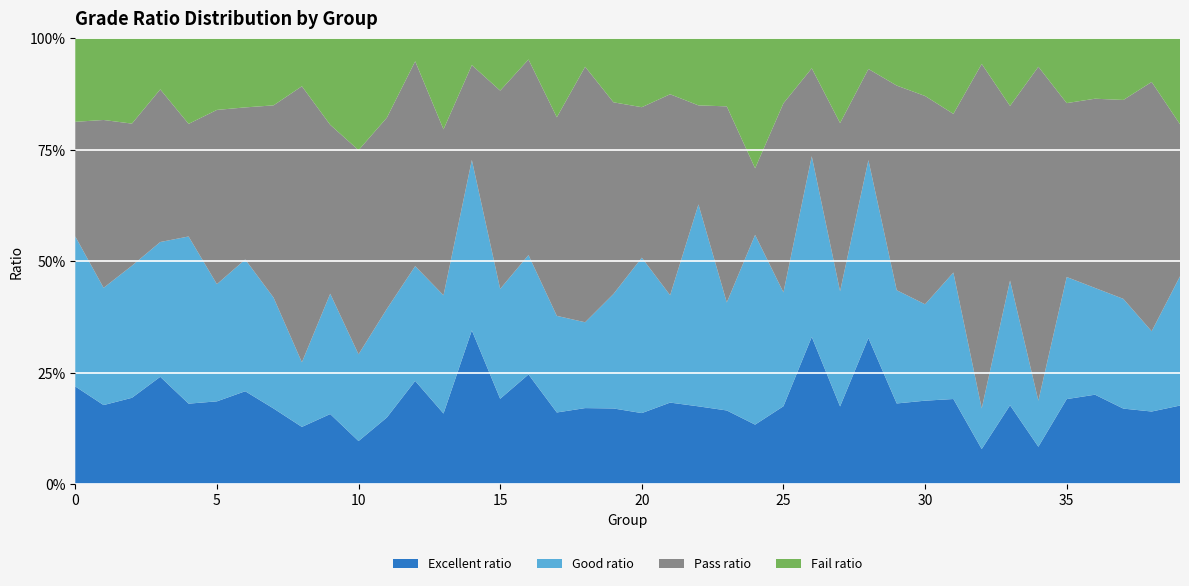

Reading left to right, extract all data points from this chart.

Excellent ratio: 0=0.2	1=0.2	2=0.2	3=0.2	4=0.2	5=0.2	6=0.2	7=0.2	8=0.1	9=0.2	10=0.1	11=0.1	12=0.2	13=0.2	14=0.3	15=0.2	16=0.2	17=0.2	18=0.2	19=0.2	20=0.2	21=0.2	22=0.2	23=0.2	24=0.1	25=0.2	26=0.3	27=0.2	28=0.3	29=0.2	30=0.2	31=0.2	32=0.1	33=0.2	34=0.1	35=0.2	36=0.2	37=0.2	38=0.2	39=0.2
Good ratio: 0=0.3	1=0.3	2=0.3	3=0.3	4=0.4	5=0.3	6=0.3	7=0.2	8=0.1	9=0.3	10=0.2	11=0.2	12=0.3	13=0.3	14=0.4	15=0.2	16=0.3	17=0.2	18=0.2	19=0.3	20=0.3	21=0.2	22=0.5	23=0.2	24=0.4	25=0.3	26=0.4	27=0.3	28=0.4	29=0.3	30=0.2	31=0.3	32=0.1	33=0.3	34=0.1	35=0.3	36=0.2	37=0.2	38=0.2	39=0.3
Pass ratio: 0=0.3	1=0.4	2=0.3	3=0.3	4=0.3	5=0.4	6=0.3	7=0.4	8=0.6	9=0.4	10=0.5	11=0.4	12=0.5	13=0.4	14=0.2	15=0.4	16=0.4	17=0.4	18=0.6	19=0.4	20=0.3	21=0.5	22=0.2	23=0.4	24=0.1	25=0.4	26=0.2	27=0.4	28=0.2	29=0.5	30=0.5	31=0.4	32=0.8	33=0.4	34=0.7	35=0.4	36=0.4	37=0.4	38=0.6	39=0.3
Fail ratio: 0=0.2	1=0.2	2=0.2	3=0.1	4=0.2	5=0.2	6=0.2	7=0.2	8=0.1	9=0.2	10=0.3	11=0.2	12=0.1	13=0.2	14=0.1	15=0.1	16=0.0	17=0.2	18=0.1	19=0.1	20=0.2	21=0.1	22=0.2	23=0.2	24=0.3	25=0.1	26=0.1	27=0.2	28=0.1	29=0.1	30=0.1	31=0.2	32=0.1	33=0.2	34=0.1	35=0.1	36=0.1	37=0.1	38=0.1	39=0.2